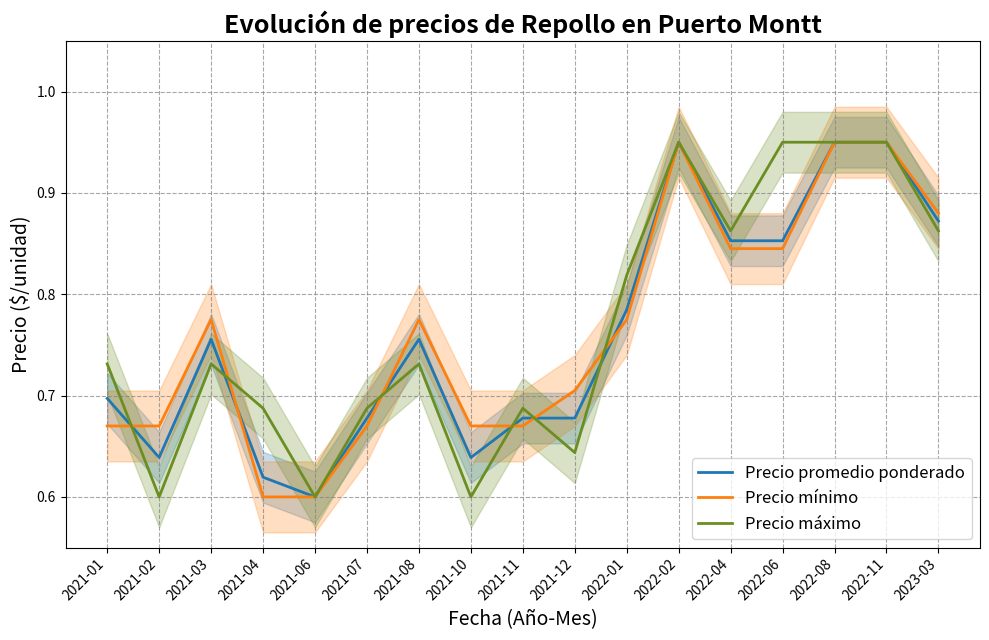

What is the average value of the Precio mínimo series?

0.8